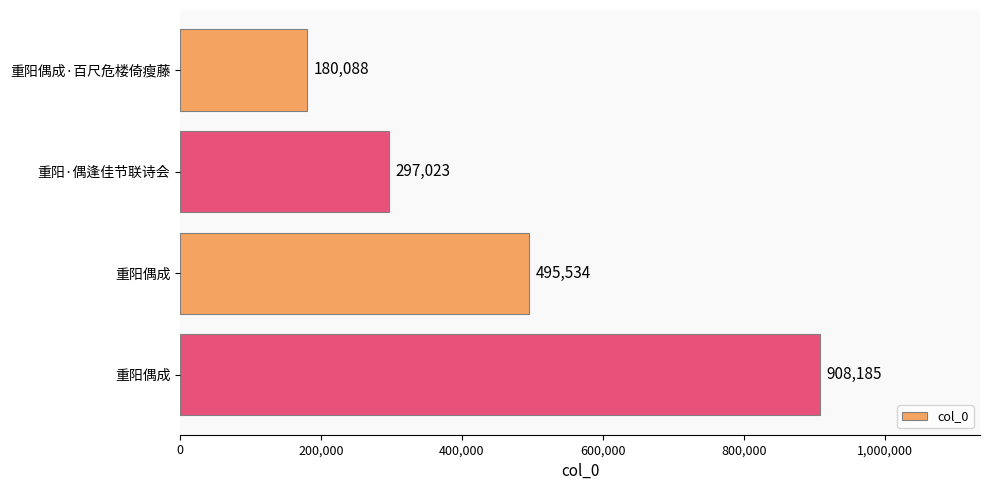

How many bars are there in total?

4